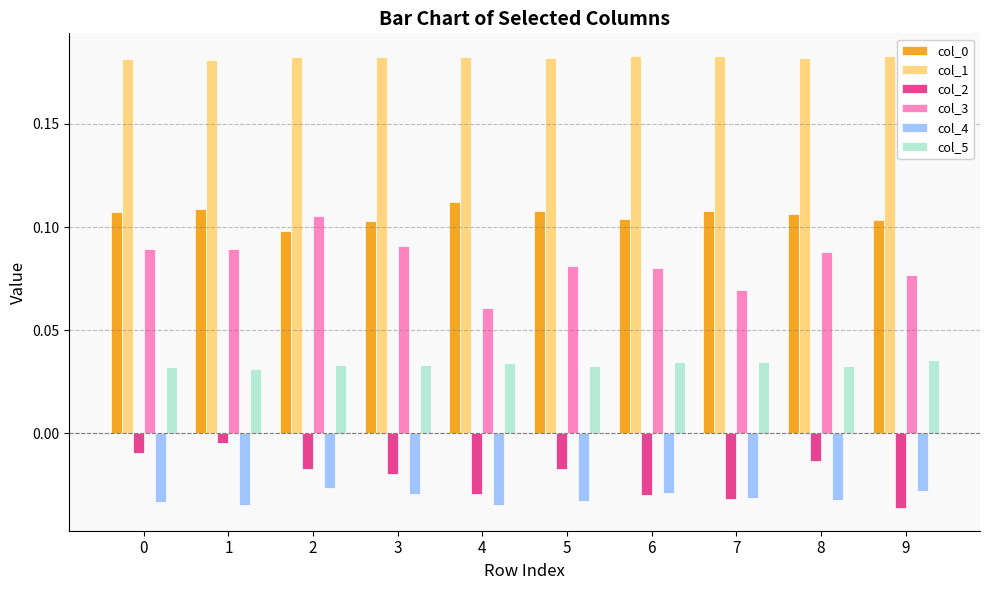

Which series has the largest range (max minus min)?

col_3